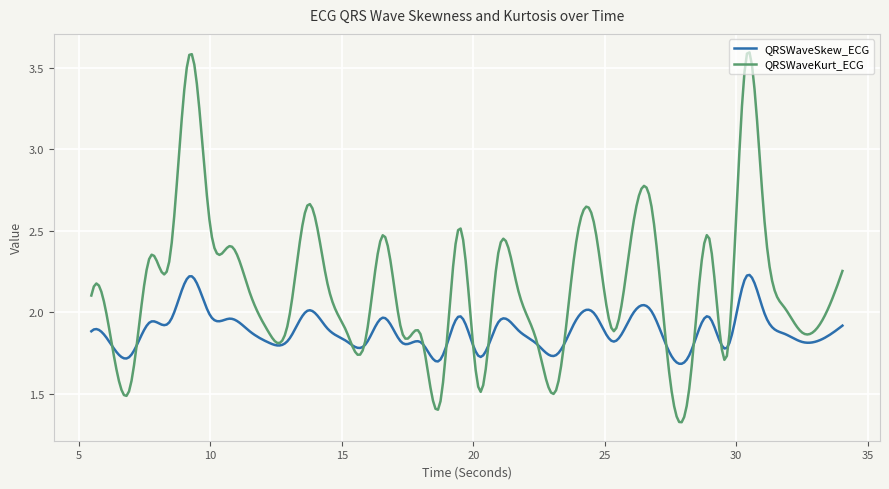

Which series has the largest range (max minus min)?

QRSWaveKurt_ECG